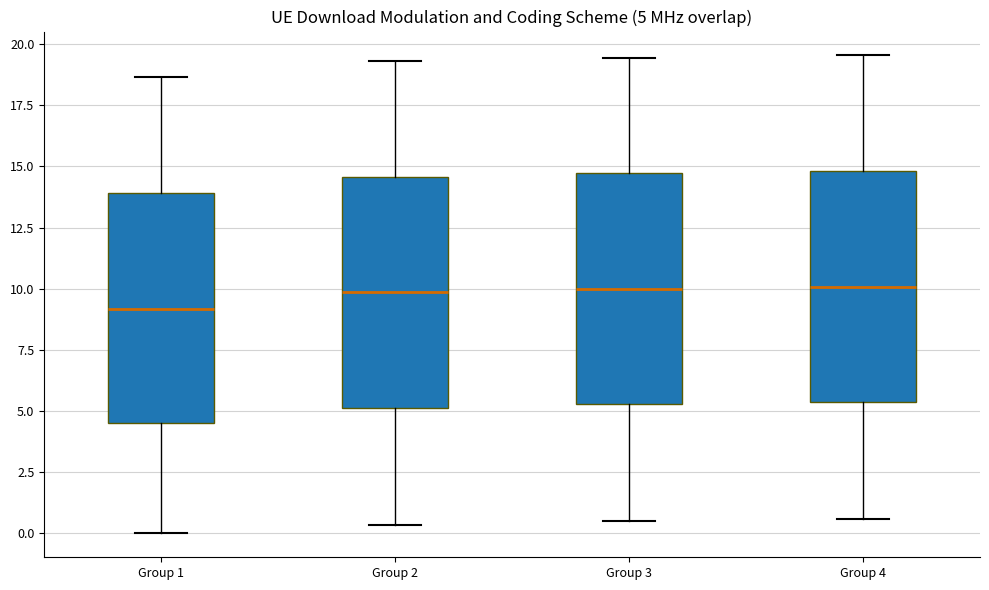

Which box's median line is the lowest?

Group 1